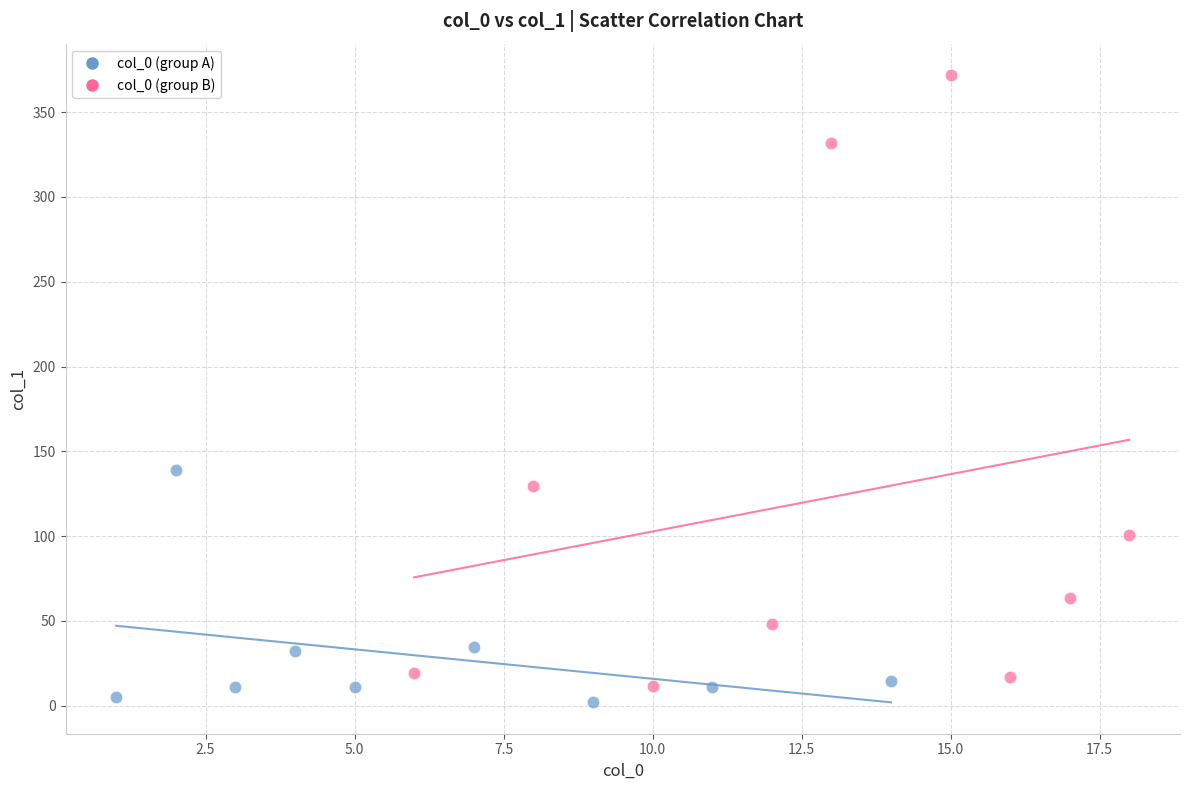

Which series contains the highest Y value?

col_0 (group B)